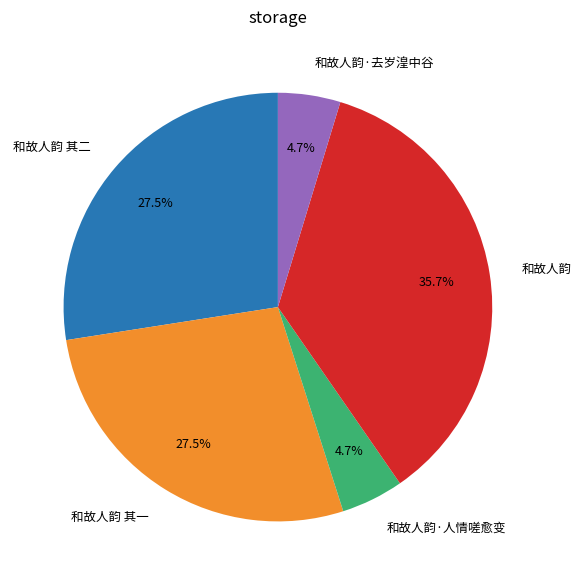

Count the number of slices in the pie.

5